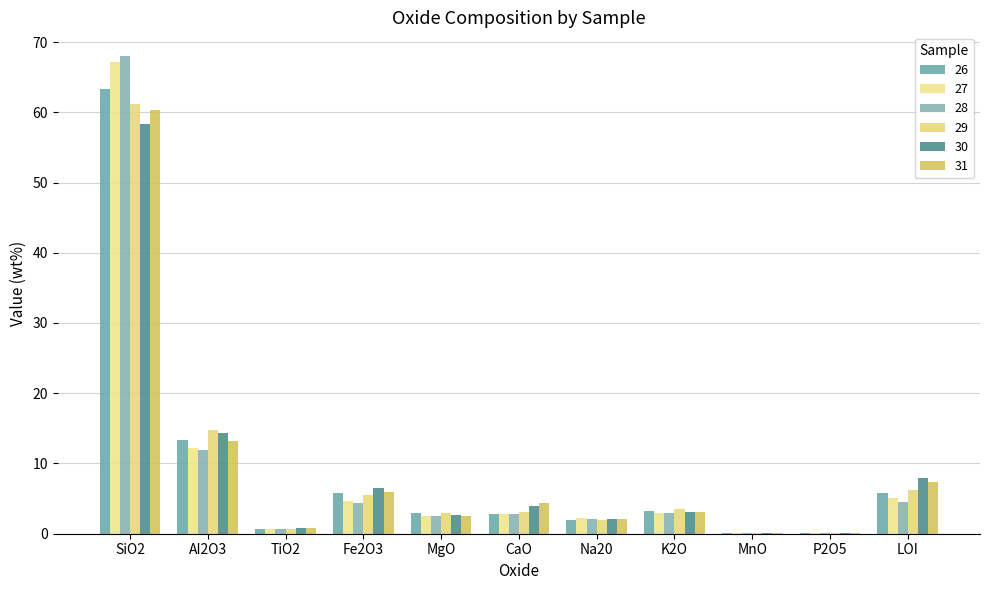

How many data points does each series have?

11